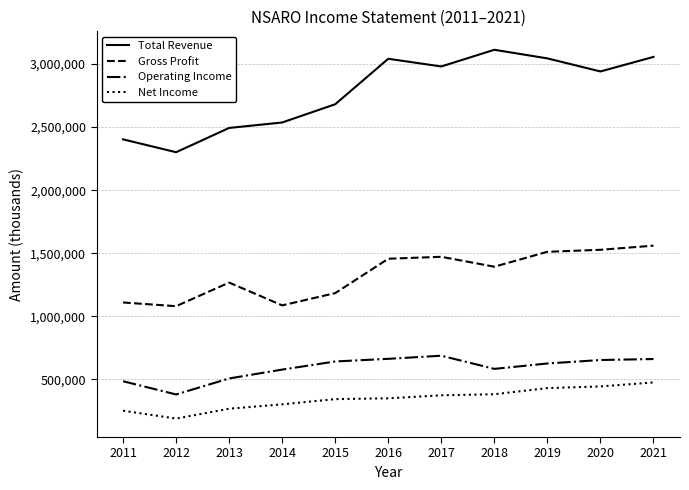

What are all the series names shown in the legend?

Total Revenue, Gross Profit, Operating Income, Net Income